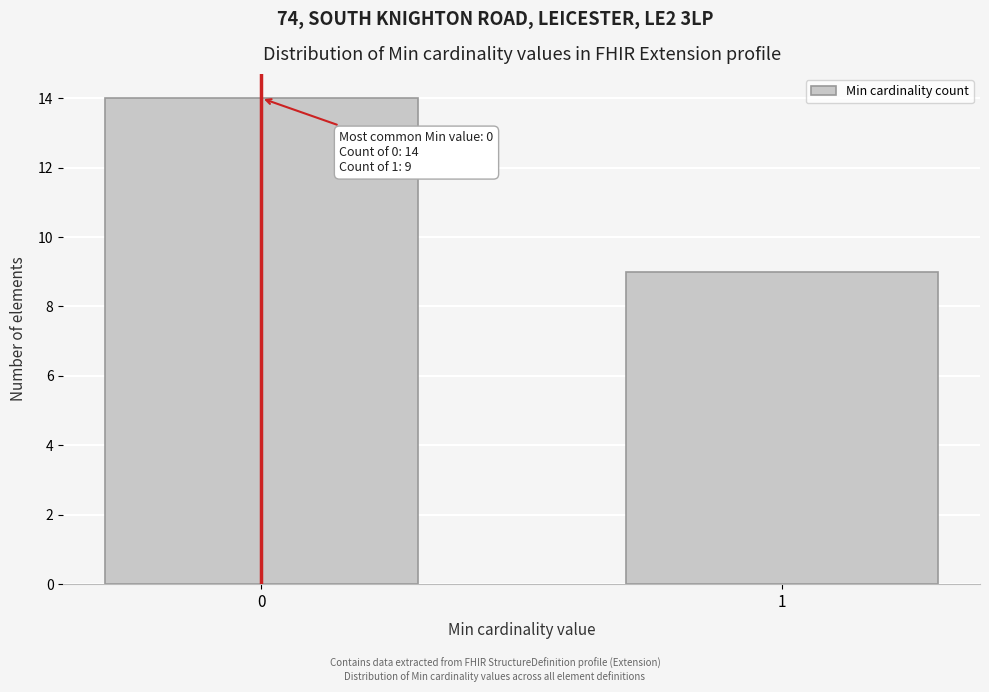

Reading right to left, extract all data points from this chart.

9	14